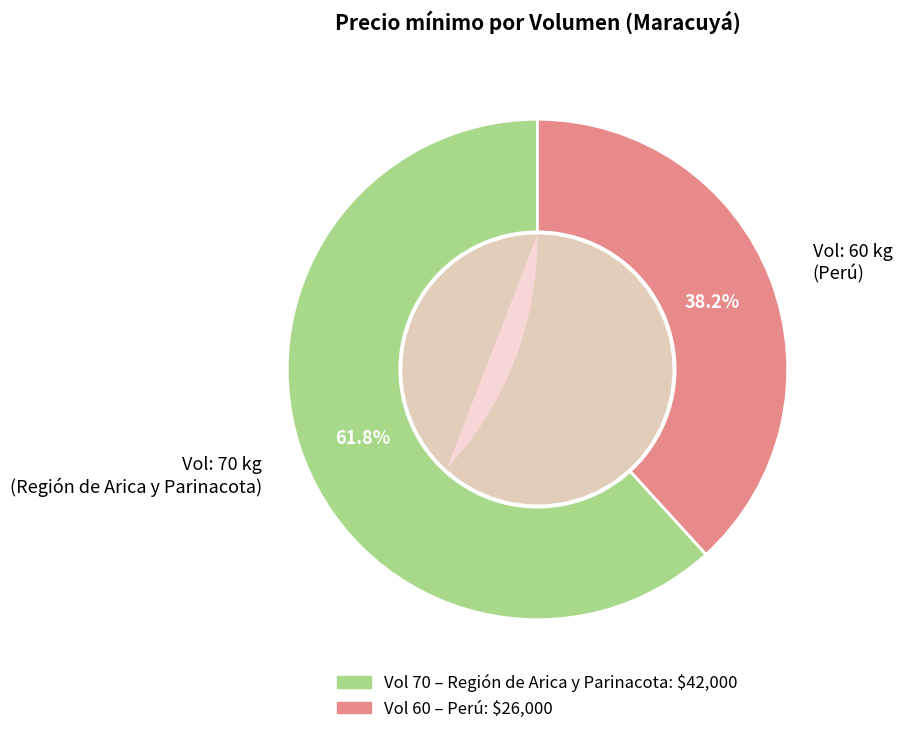

Is it true that 60 is 38% of the pie?

True